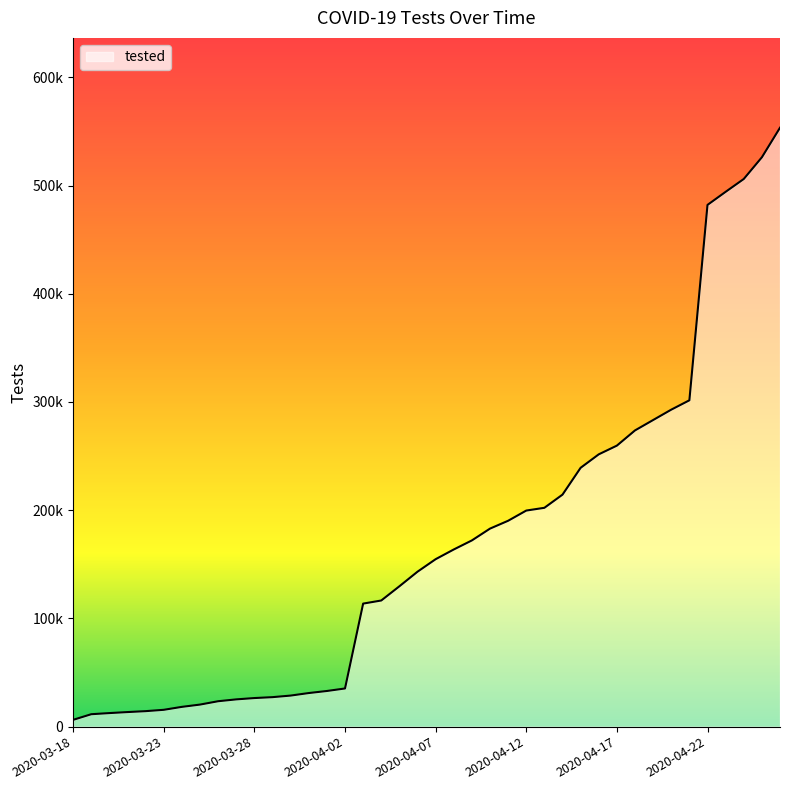

Does the chart have visible grid lines?

No